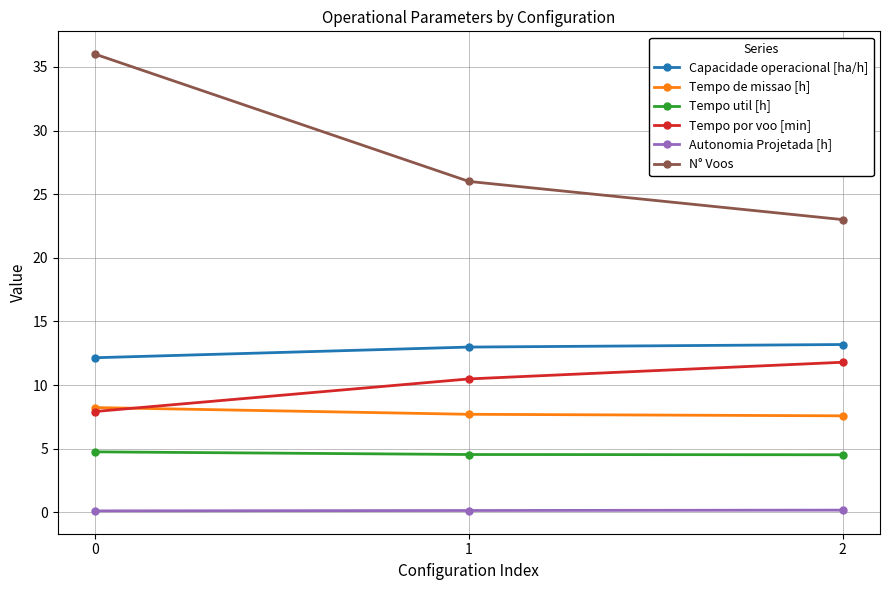

How many lines are shown in the chart?

6